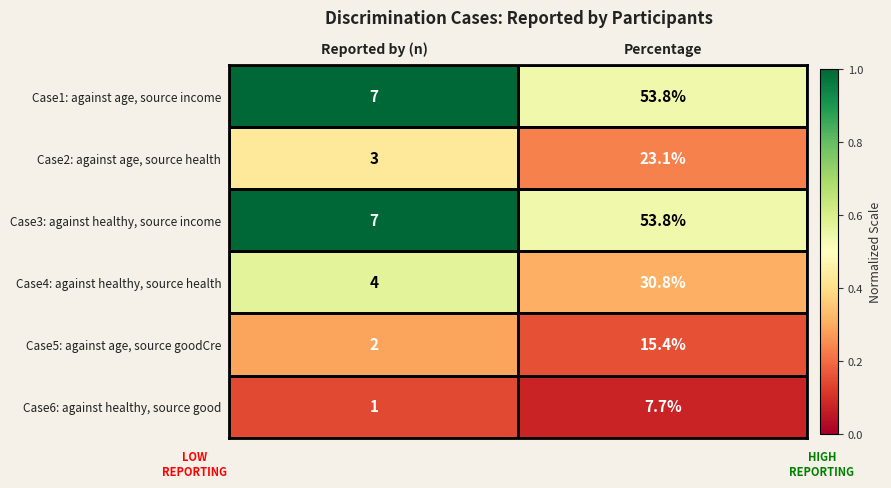

What is the average value of the Case4: against healthy, source health series?

17.4